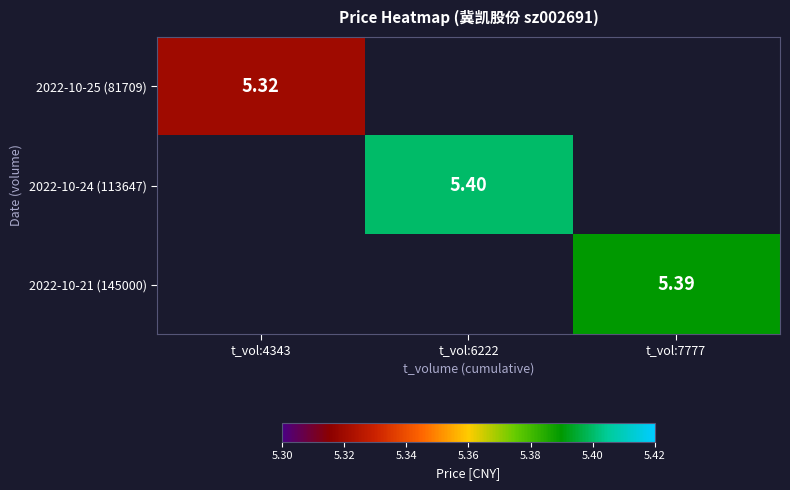

How many categories are shown in the chart?

3